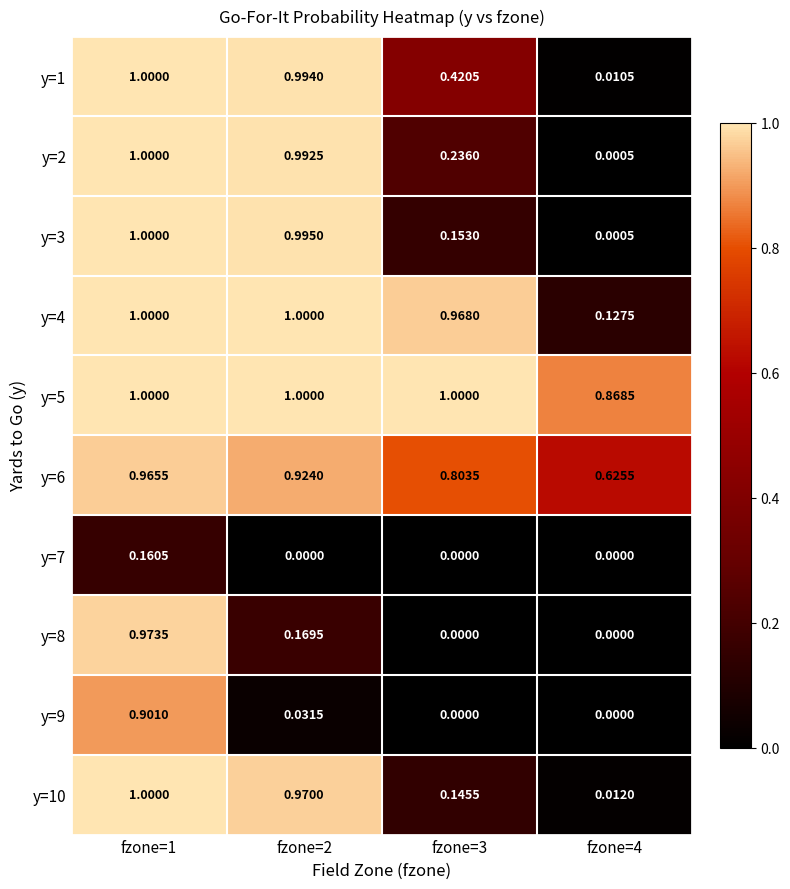

Is the value of y=7 at fzone=2 greater than the value of y=2 at fzone=1?

No